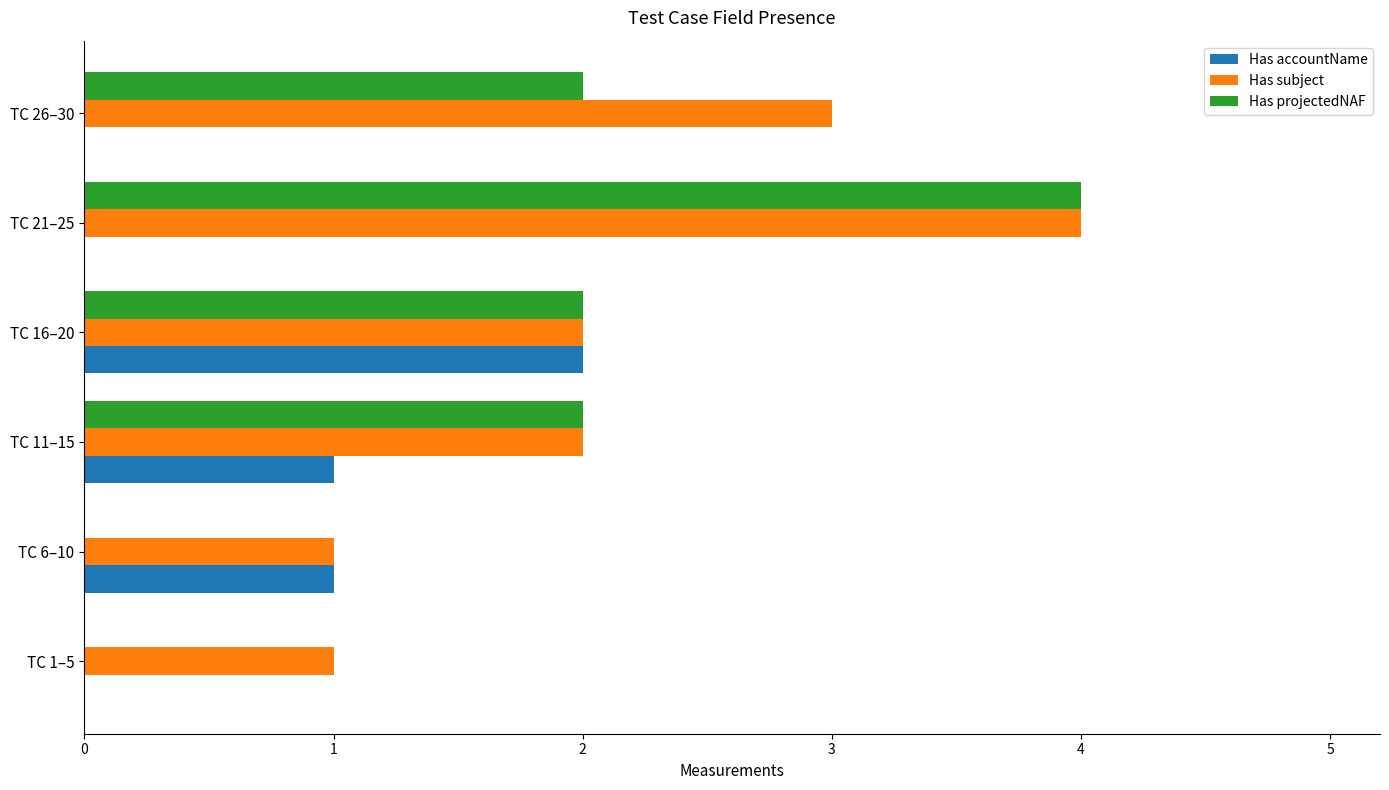

Is the value of Has subject at TC 6–10 greater than the value of Has accountName at TC 1–5?

Yes